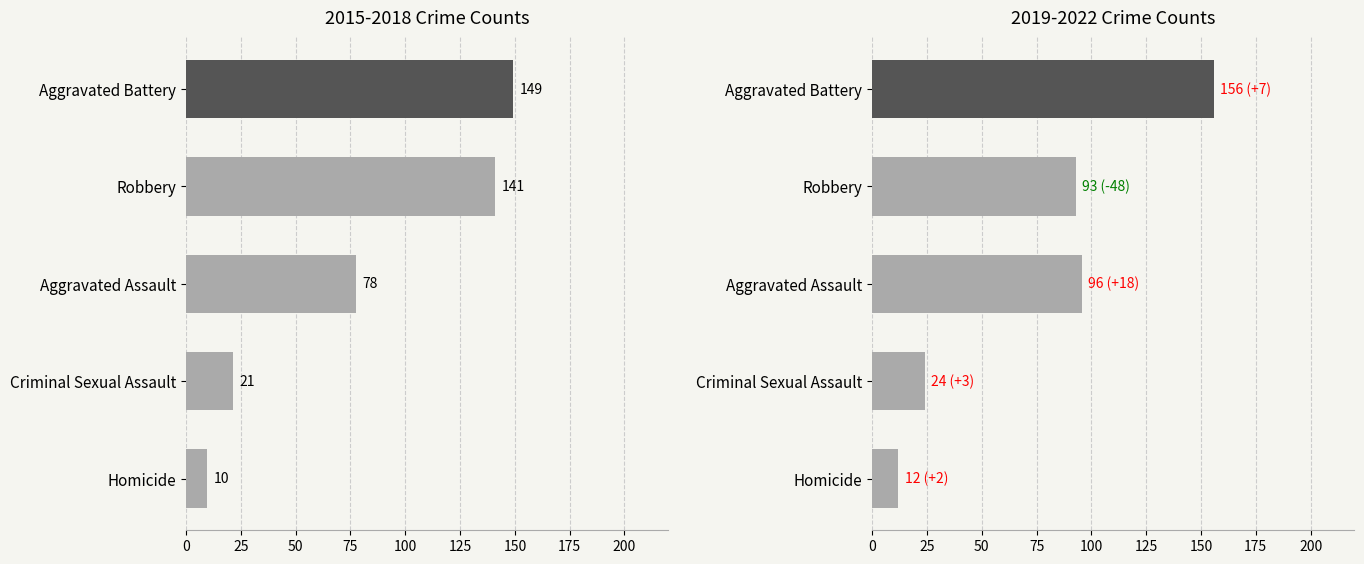

How many bars are there in total?

10